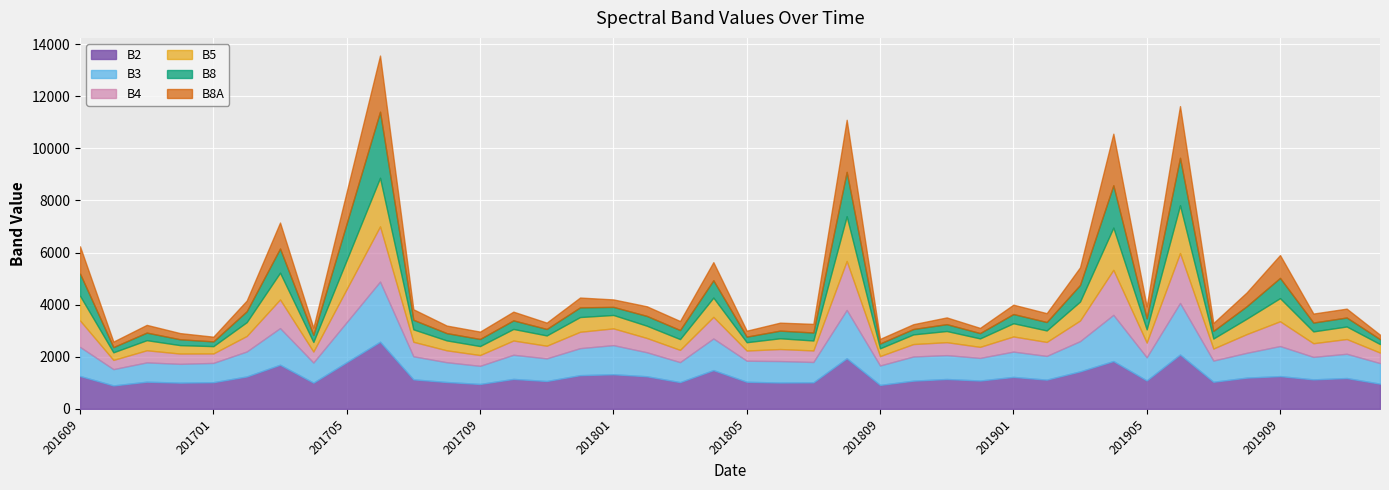

How many data points in B8A are less than 341?

20